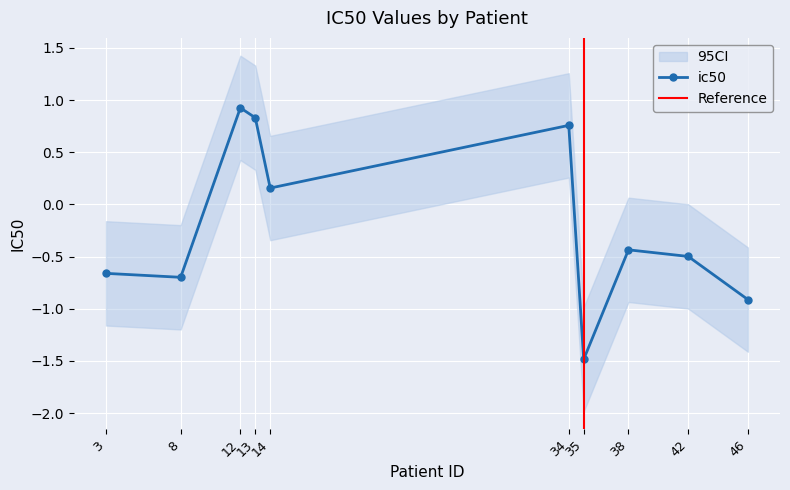

What is the maximum value shown in the chart?

0.9